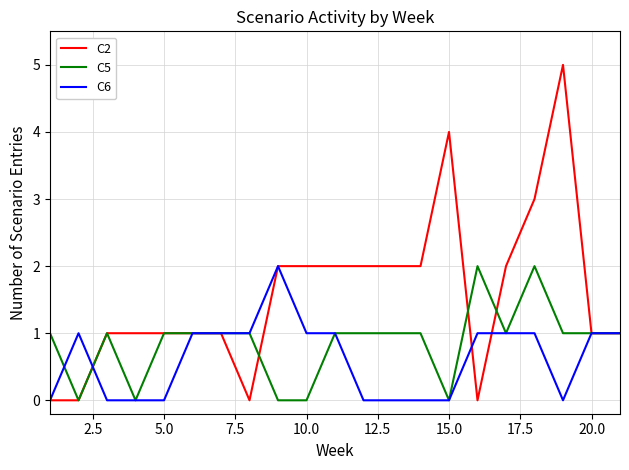

What is the difference between the maximum and second lowest values in the C6 series?

2